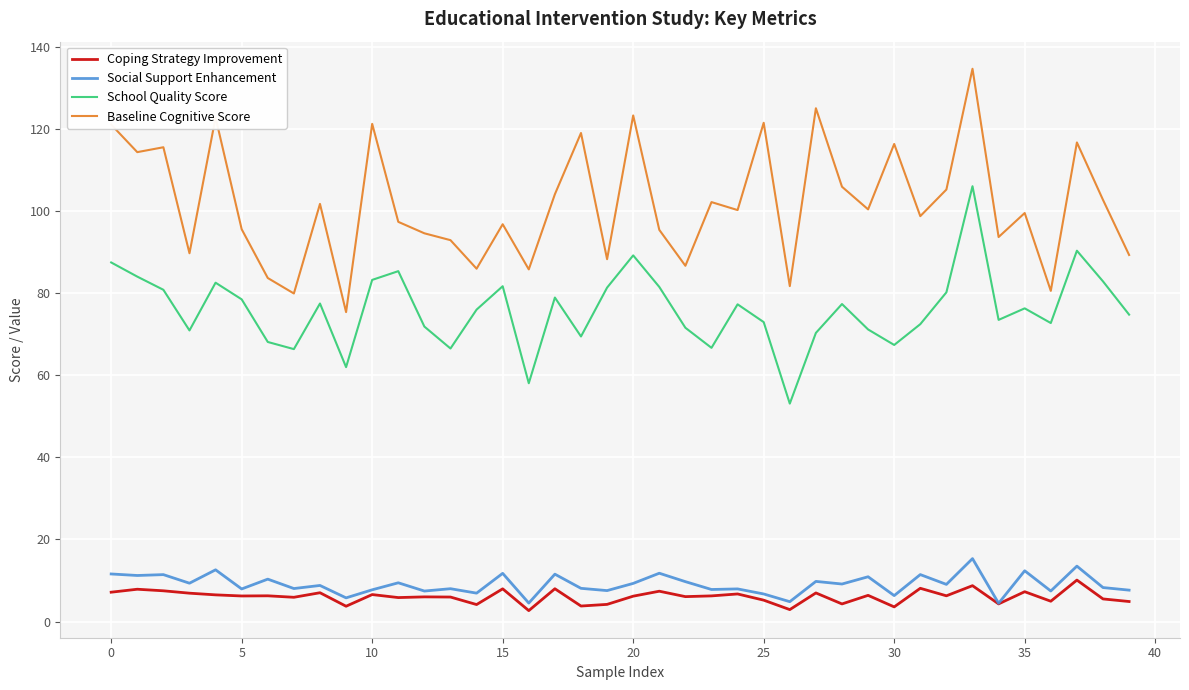

True or false: Baseline Cognitive Score and Coping Strategy Improvement intersect in this chart.

False